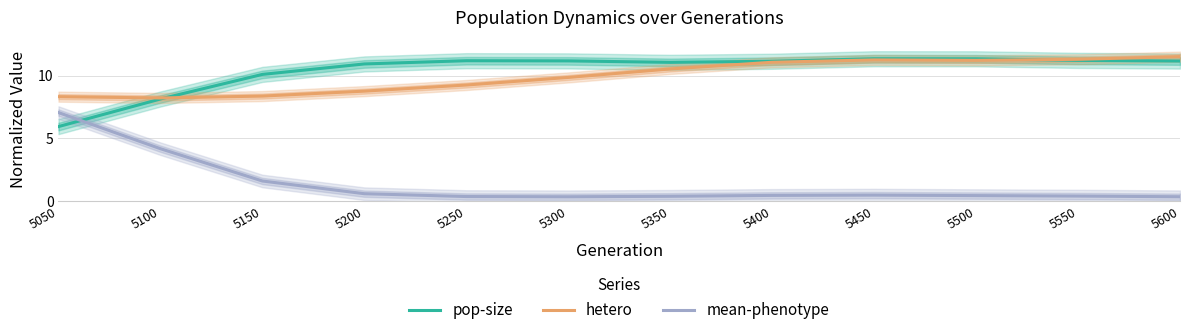

What is the lowest value of the pop-size series?

5.9